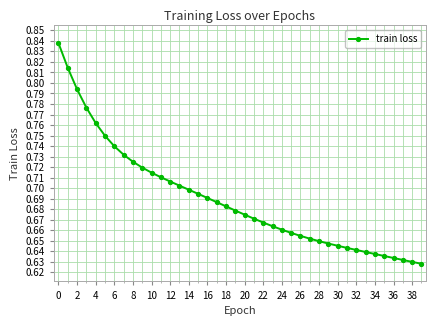

What is the sum of all values?

27.6